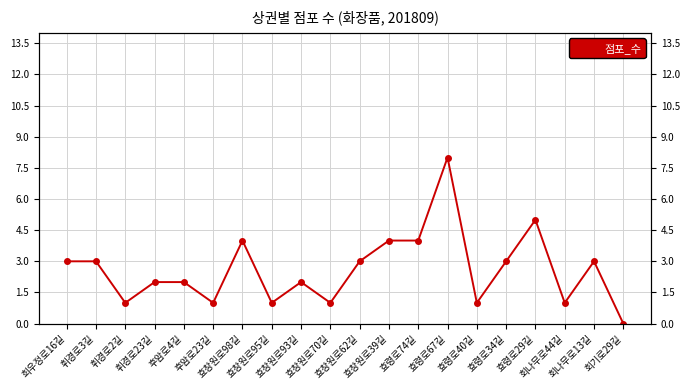

At which label is the value closest to 4?

효창원로98길